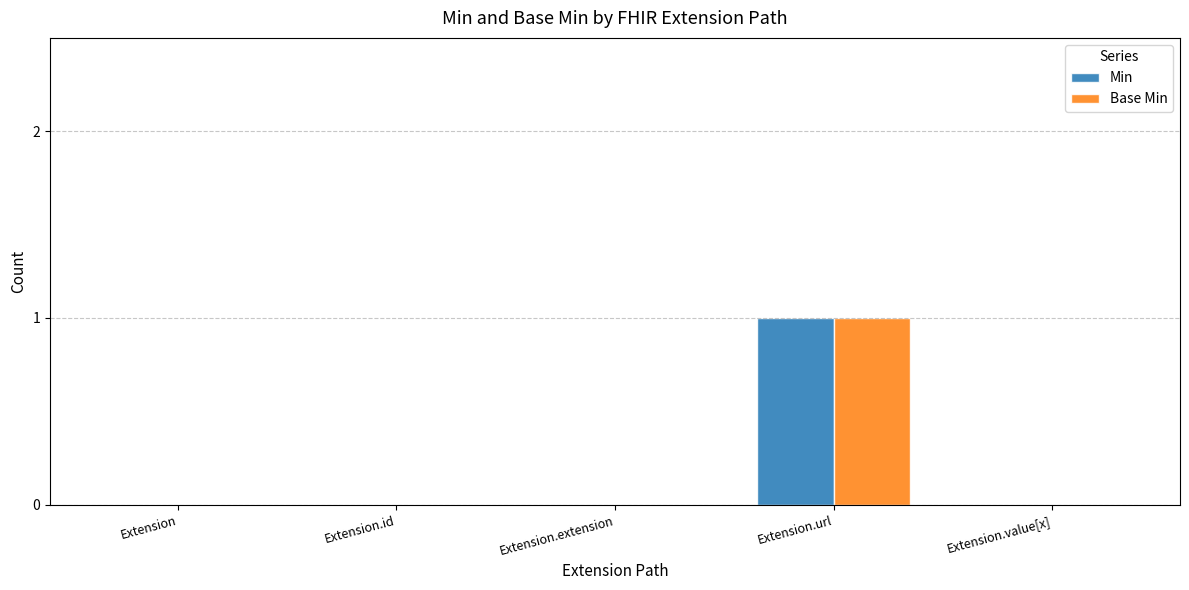

Reading right to left, what are all the values shown in this chart?

Min: Extension.value[x]=0	Extension.url=1	Extension.extension=0	Extension.id=0	Extension=0
Base Min: Extension.value[x]=0	Extension.url=1	Extension.extension=0	Extension.id=0	Extension=0